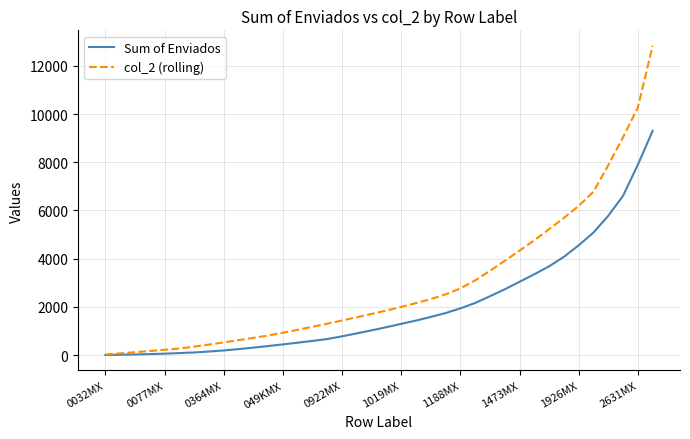

What is the maximum value for Sum of Enviados?

9305